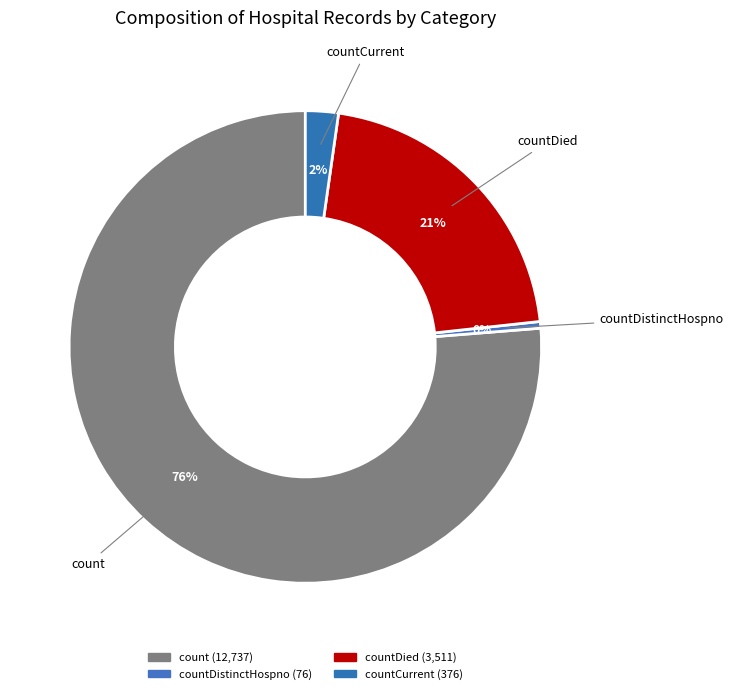

Is there any slice that represents more than half of the pie?

Yes